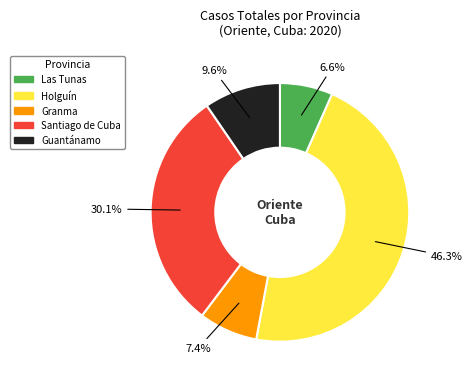

Rank the categories by value from lowest to highest.

Las Tunas, Granma, Guantánamo, Santiago de Cuba, Holguín